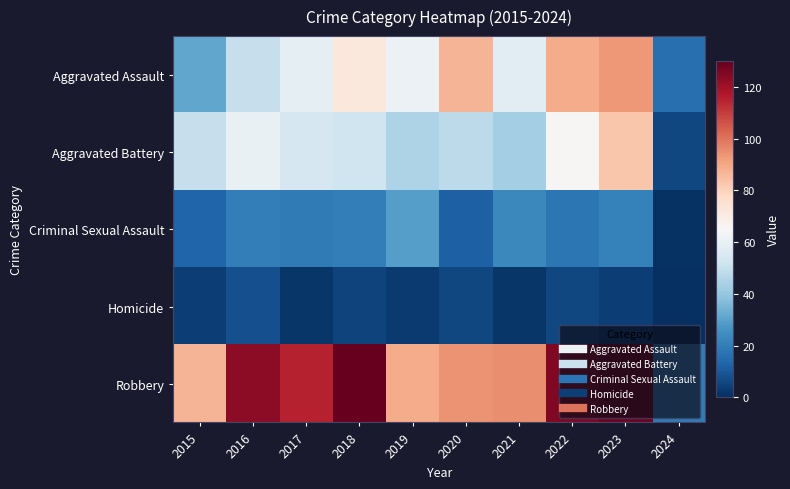

Reading right to left, what are all the values shown in this chart?

Aggravated Assault: 2024=16	2023=93	2022=89	2021=58	2020=87	2019=61	2018=72	2017=59	2016=50	2015=31
Aggravated Battery: 2024=6	2023=83	2022=66	2021=43	2020=48	2019=45	2018=52	2017=54	2016=60	2015=50
Criminal Sexual Assault: 2024=1	2023=21	2022=18	2021=23	2020=12	2019=29	2018=20	2017=19	2016=20	2015=13
Homicide: 2024=0	2023=4	2022=6	2021=2	2020=6	2019=3	2018=5	2017=2	2016=8	2015=4
Robbery: 2024=19	2023=128	2022=125	2021=95	2020=94	2019=89	2018=130	2017=115	2016=123	2015=87